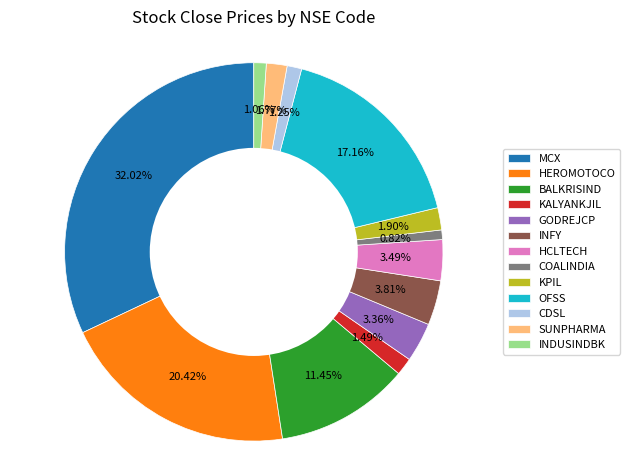

To the nearest percent, what is the difference between the KPIL and HEROMOTOCO slice percentages?

19%